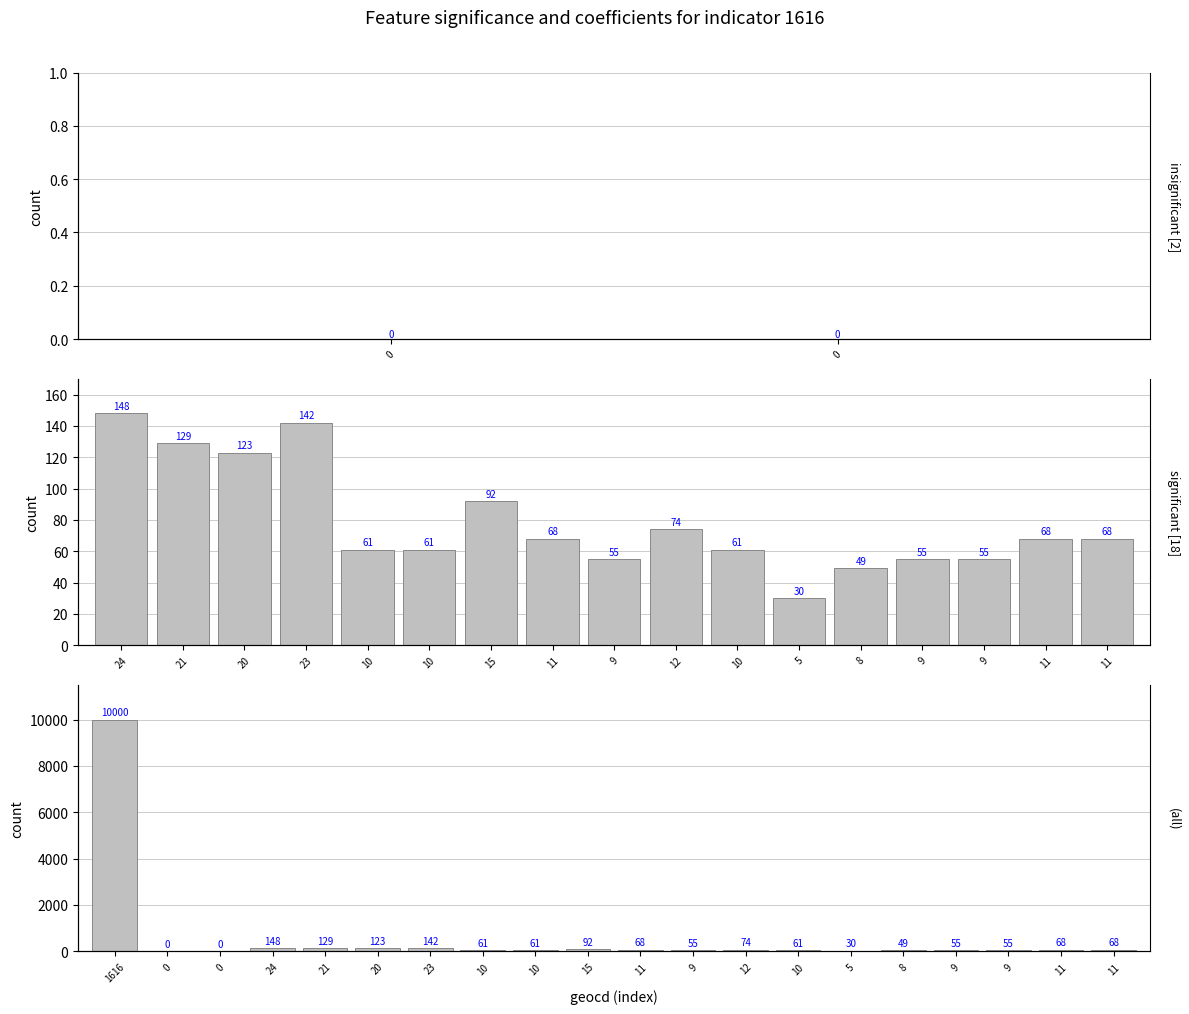

How many series are shown in this chart?

1